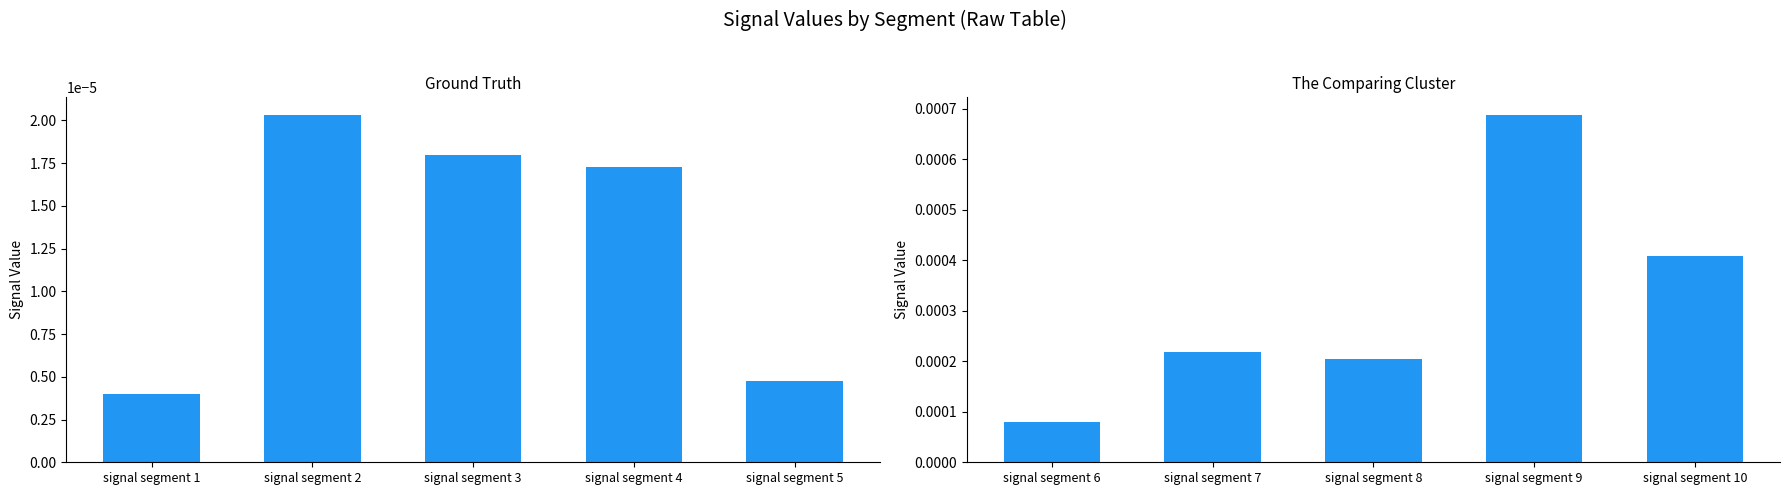

At which label does Signal_Value_6 reach its minimum?

signal segment 6